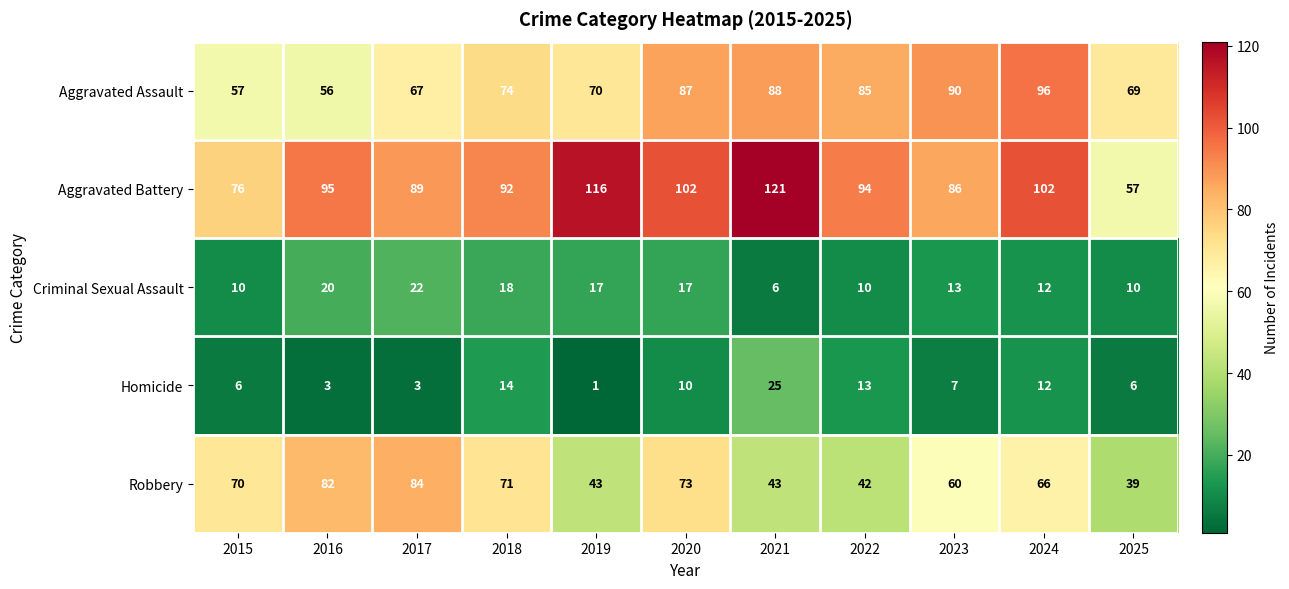

Between 2016 and 2017, which series saw the biggest shift?

Aggravated Assault